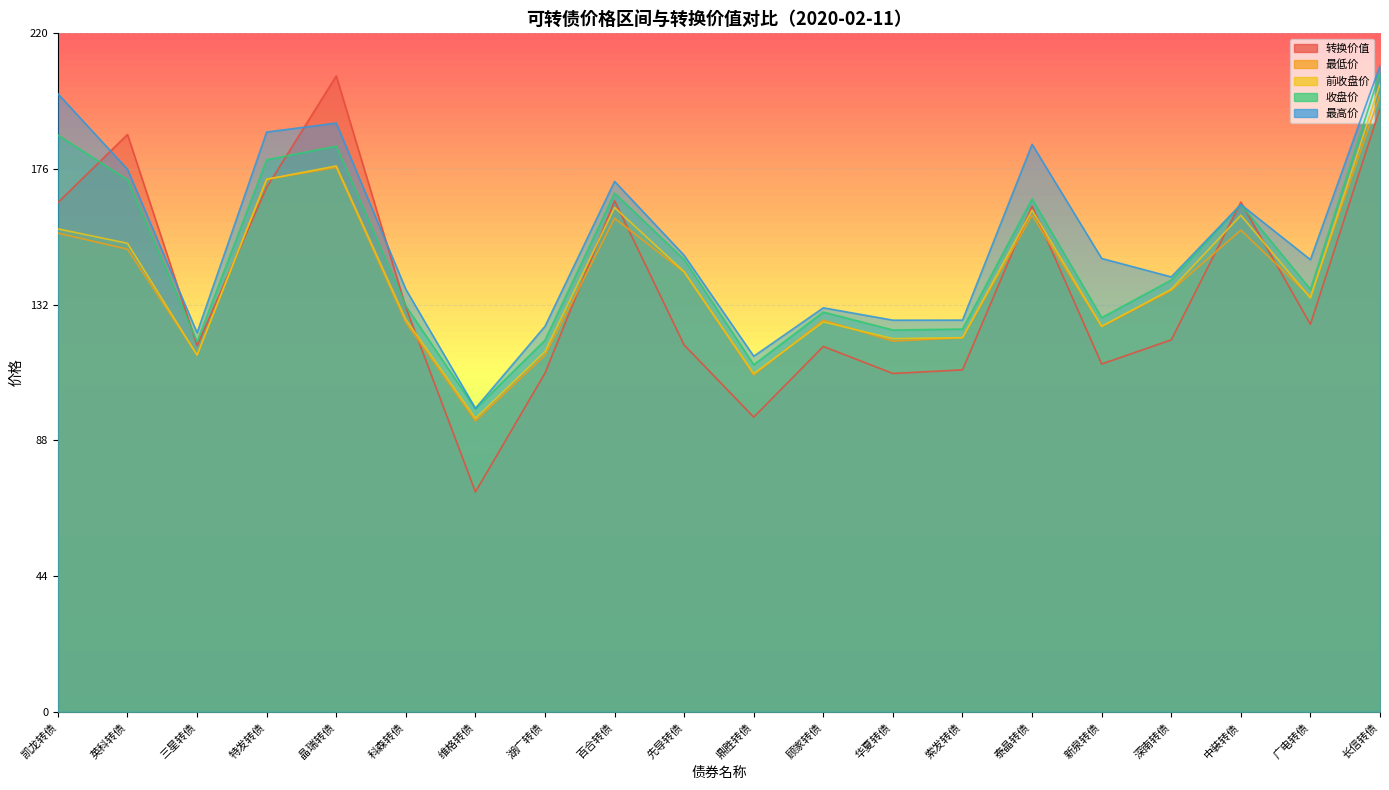

Where is the first local maximum for 前收盘价?

晶瑞转债